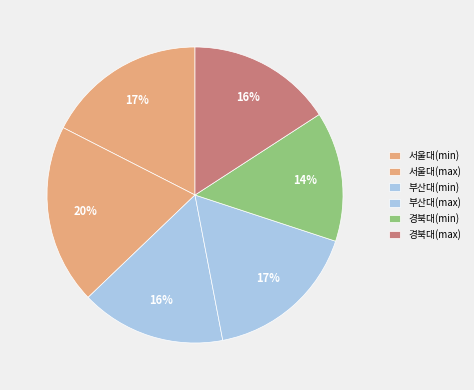

What percentage is NOT represented by 부산대(max)?

83.1%